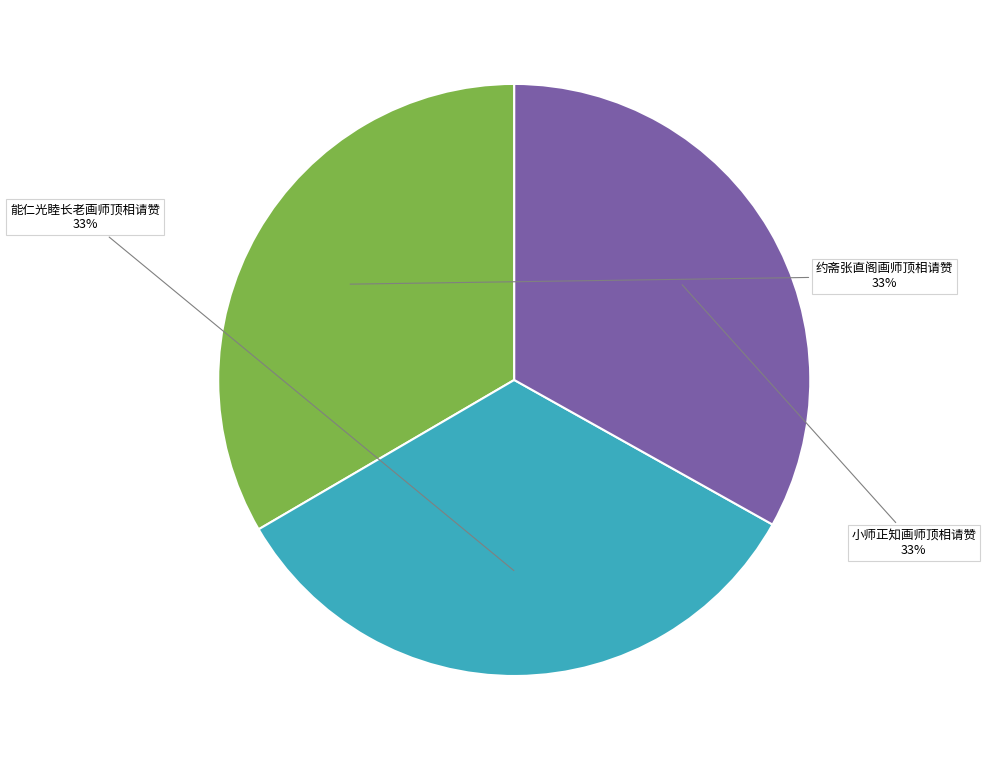

Do 能仁光睦长老画师顶相请赞 and 约斋张直阁画师顶相请赞 together represent more than half of the pie?

Yes